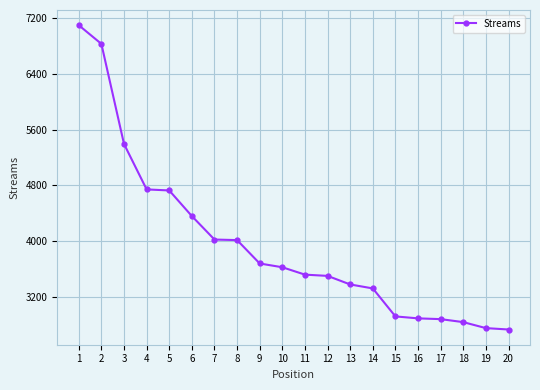

How many data points are less than 3625?

10